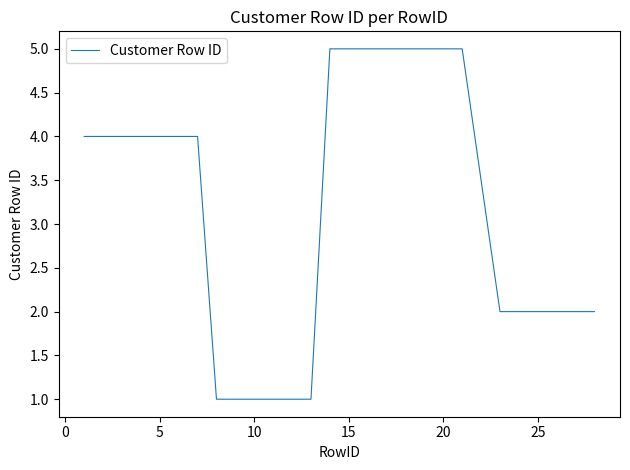

Reading right to left, what are all the values shown in this chart?

2	2	2	2	2	2	5	5	5	5	5	5	5	5	1	1	1	1	1	1	4	4	4	4	4	4	4